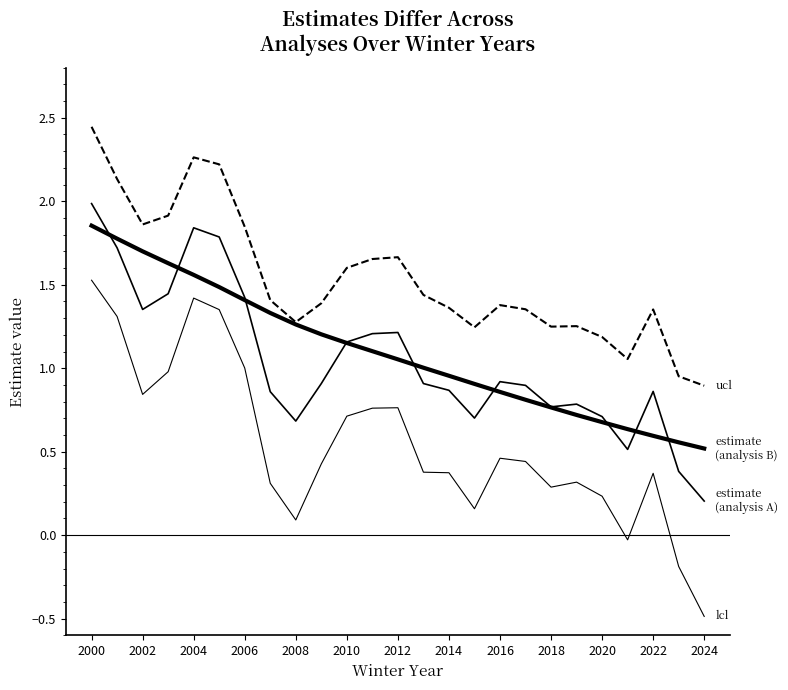

Does the chart display data point markers on the line(s)?

No